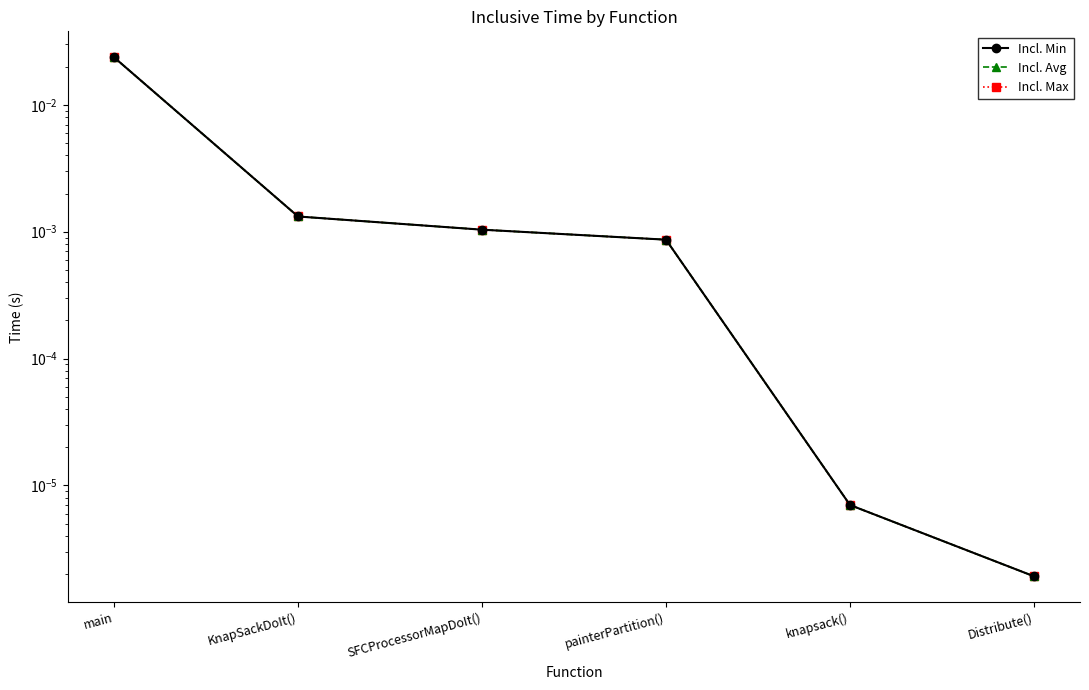

Which series has the largest range (max minus min)?

Incl. Min